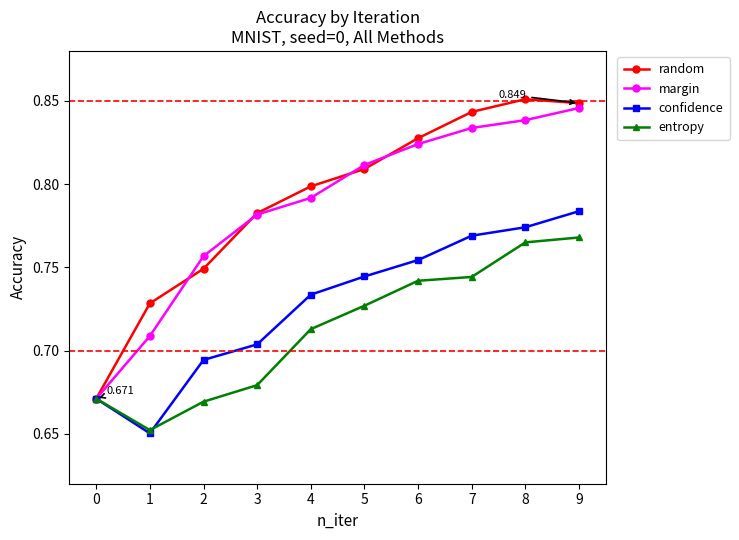

Is the value of random at 8 greater than the value of confidence at 7?

Yes